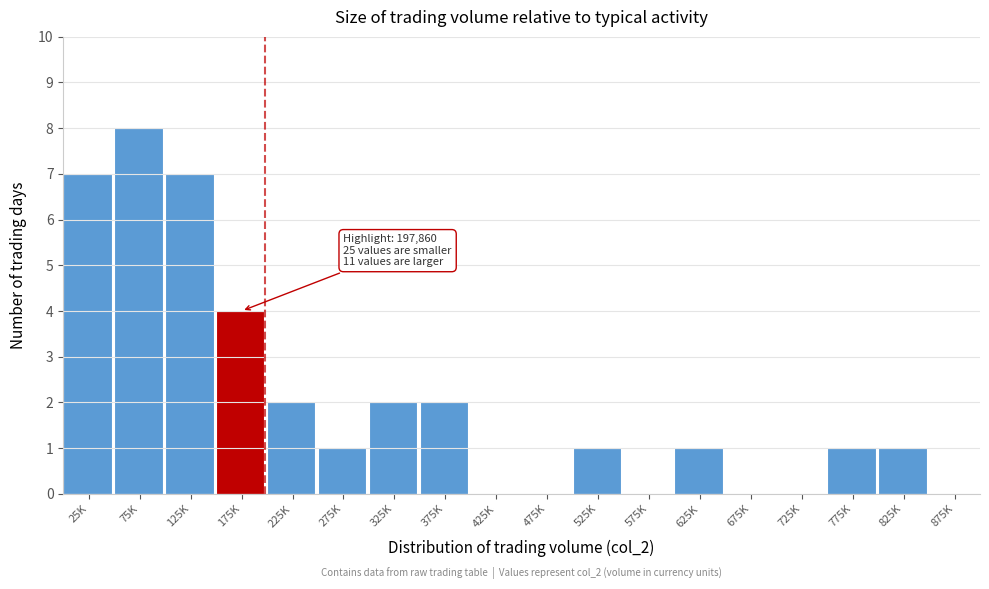

Reading left to right, extract all data points from this chart.

25K=7	75K=8	125K=7	175K=4	225K=2	275K=1	325K=2	375K=2	425K=0	475K=0	525K=1	575K=0	625K=1	675K=0	725K=0	775K=1	825K=1	875K=0